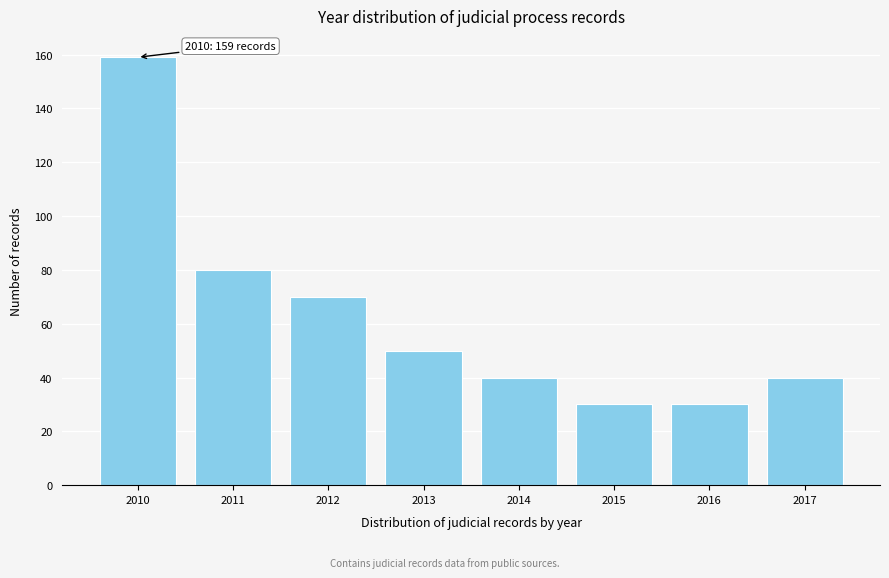

Reading left to right, extract all data points from this chart.

2010=159	2011=80	2012=70	2013=50	2014=40	2015=30	2016=30	2017=40